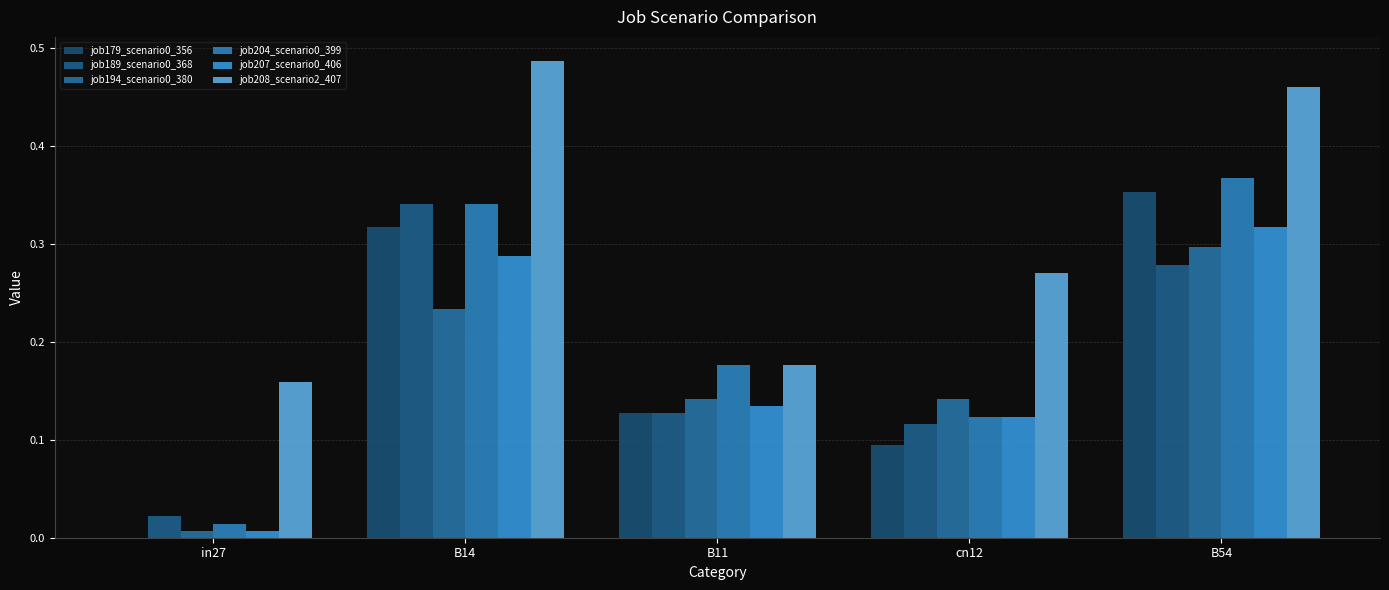

Rank the series by their maximum value, from highest to lowest.

job208_scenario2_407, job204_scenario0_399, job179_scenario0_356, job189_scenario0_368, job207_scenario0_406, job194_scenario0_380